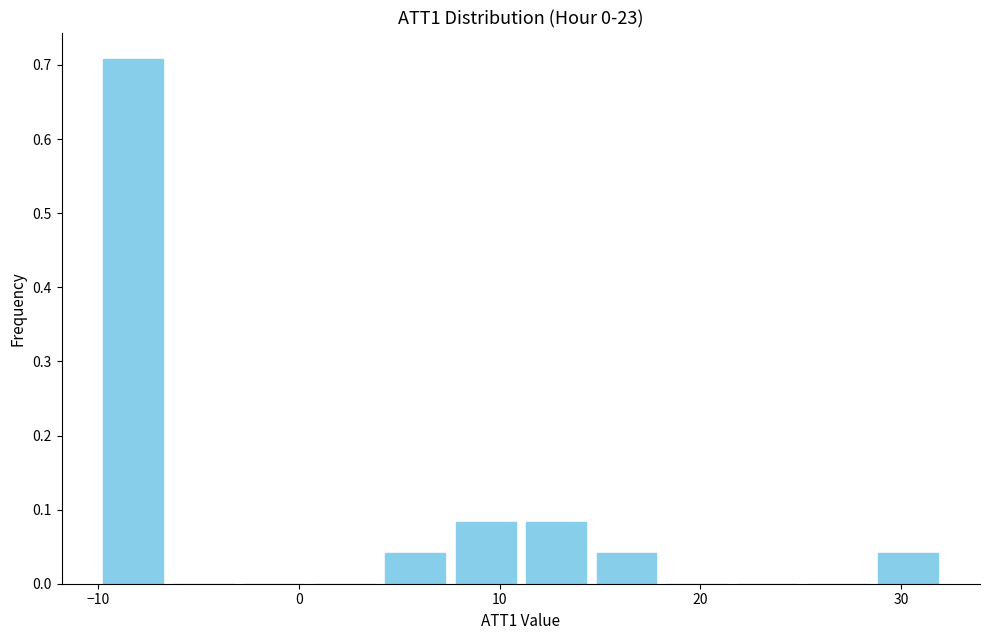

Around what value on the x-axis is the tallest bar? Give the approximate position of its centre, as read against the axis.

-8